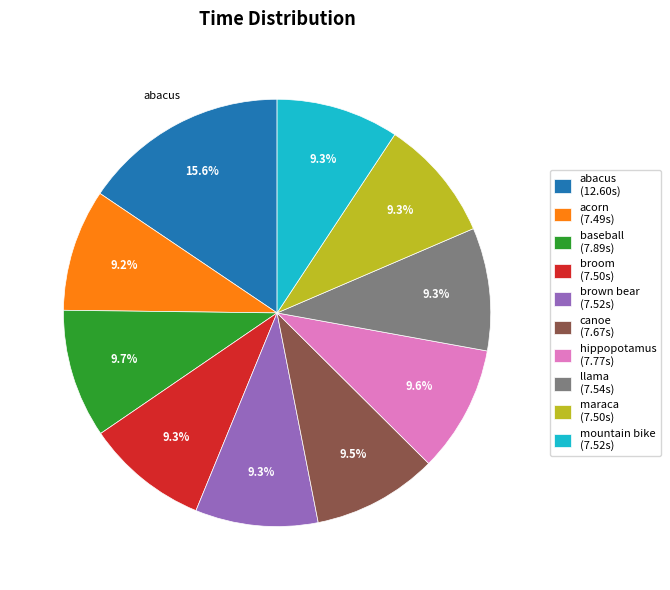

Is there a majority slice in this chart?

No